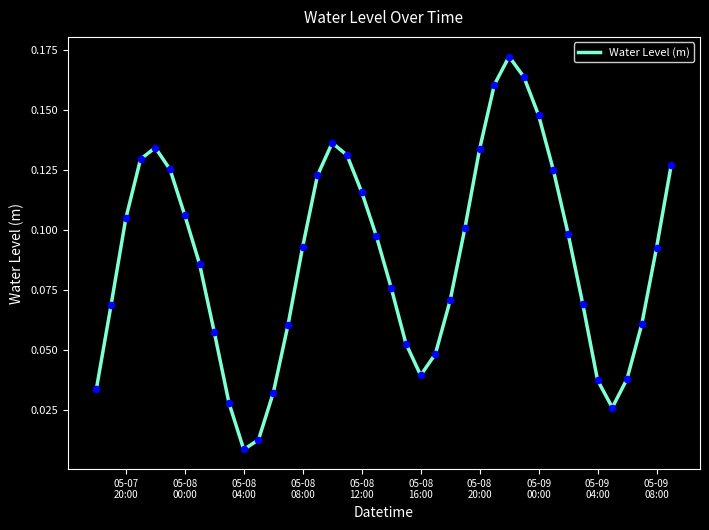

Is this an area chart (filled region under the line)?

No